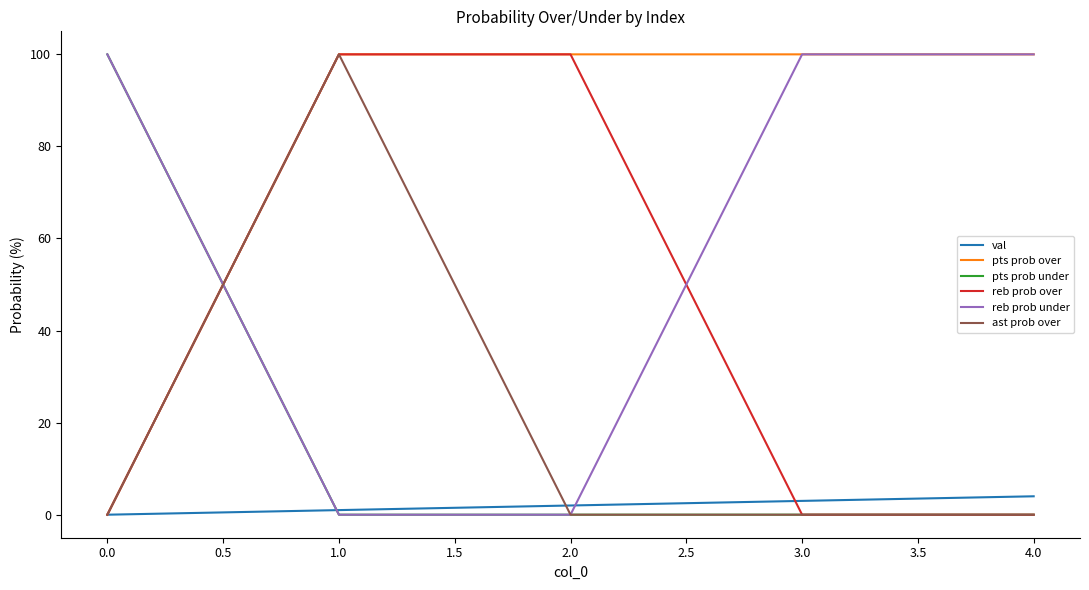

The pts prob over series shows -58 at 0.0. True or false?

False